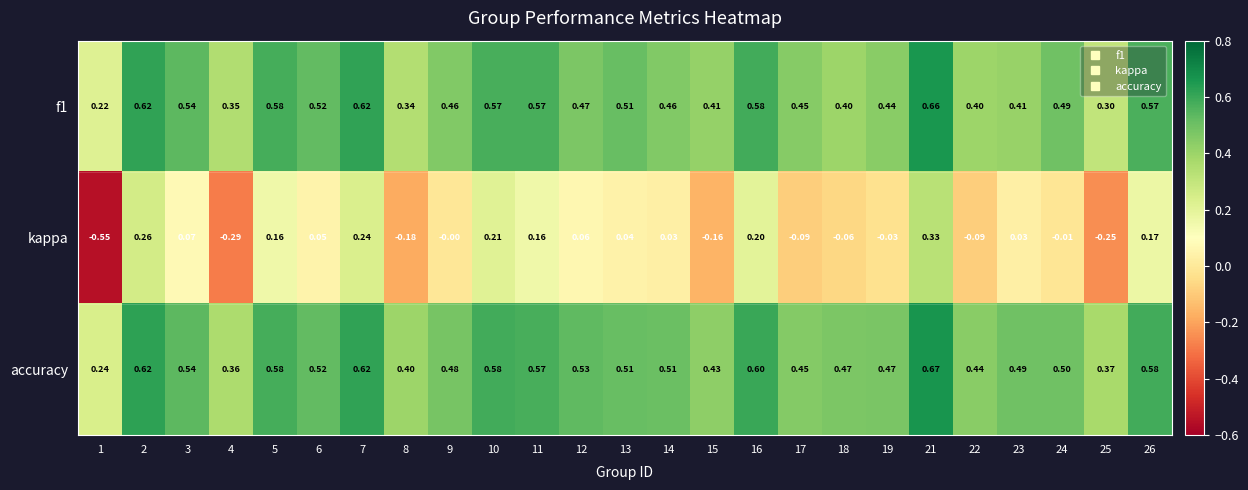

How many data points does each series have?

25